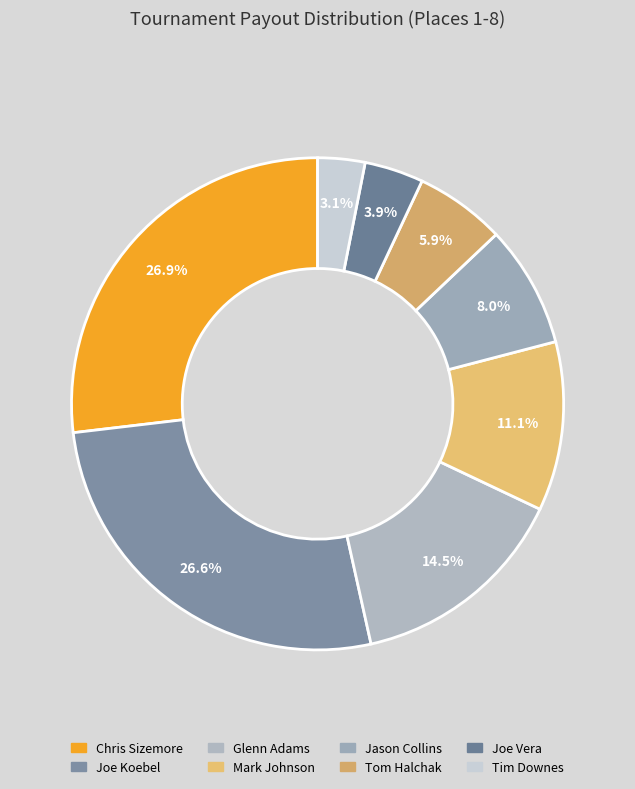

The Joe Koebel slice represents 27% of the pie. True or false?

True